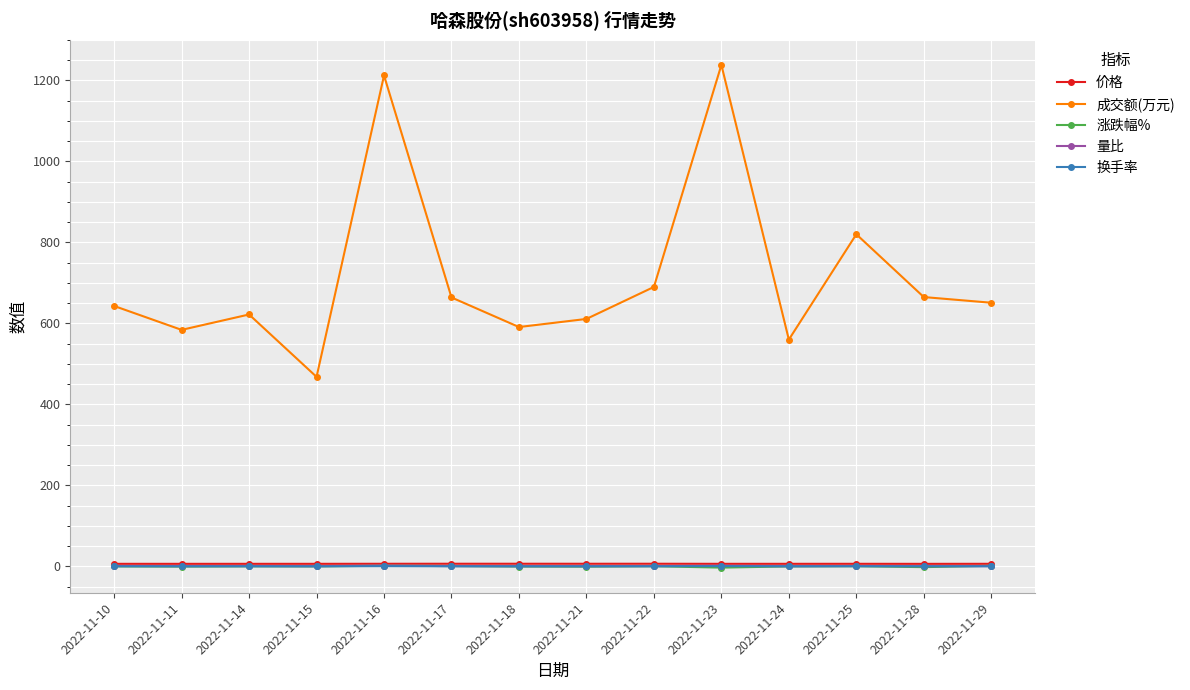

What is the value of the 成交额(万元) point at the 12th from the left?

820.0